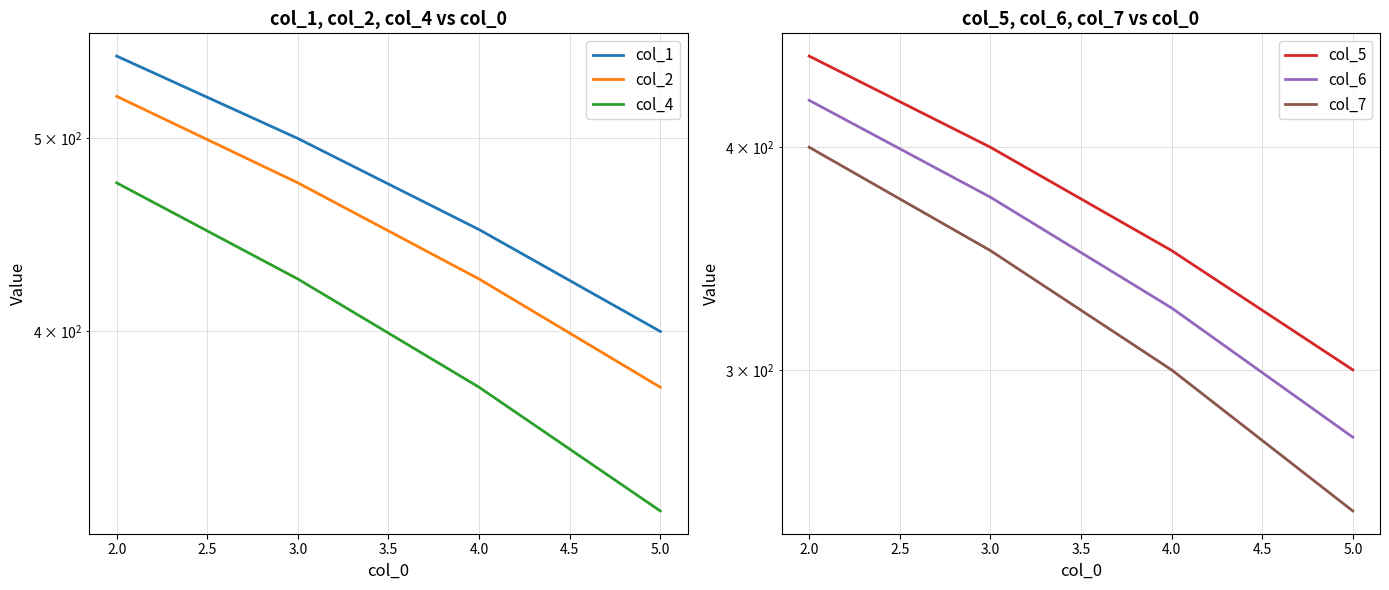

How many lines are shown in the chart?

6